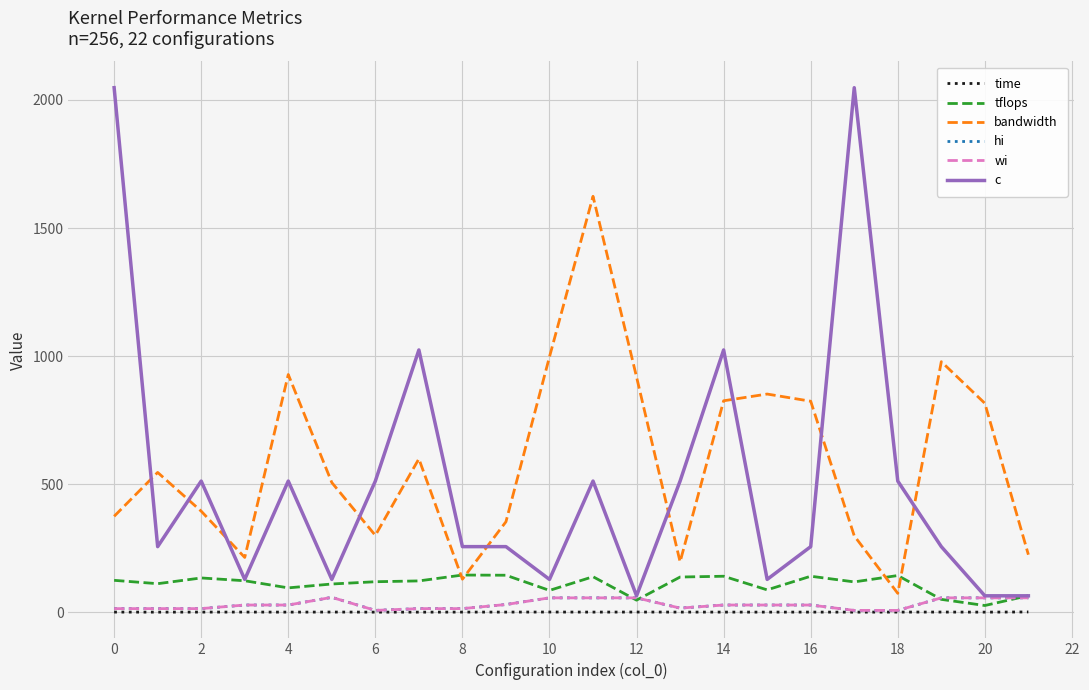

Which series has the largest total across all categories?

bandwidth